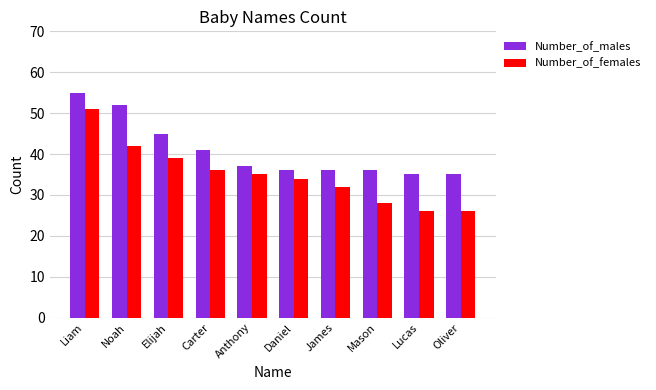

Is it true that Number_of_males equals 35 at Lucas?

True